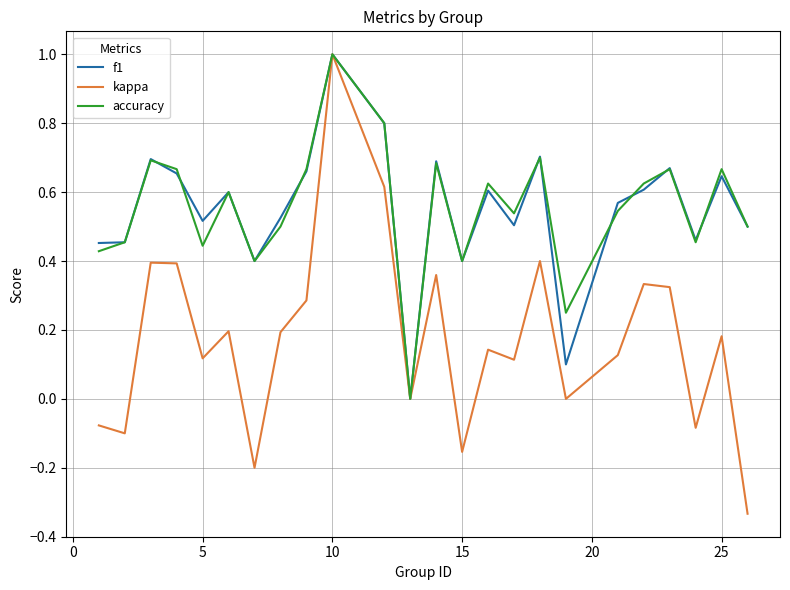

What is the maximum value for f1?

1.0